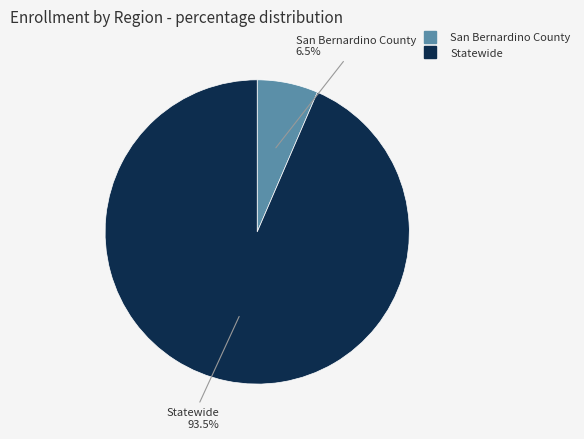

Is the sum of San Bernardino County and Statewide greater than half?

Yes